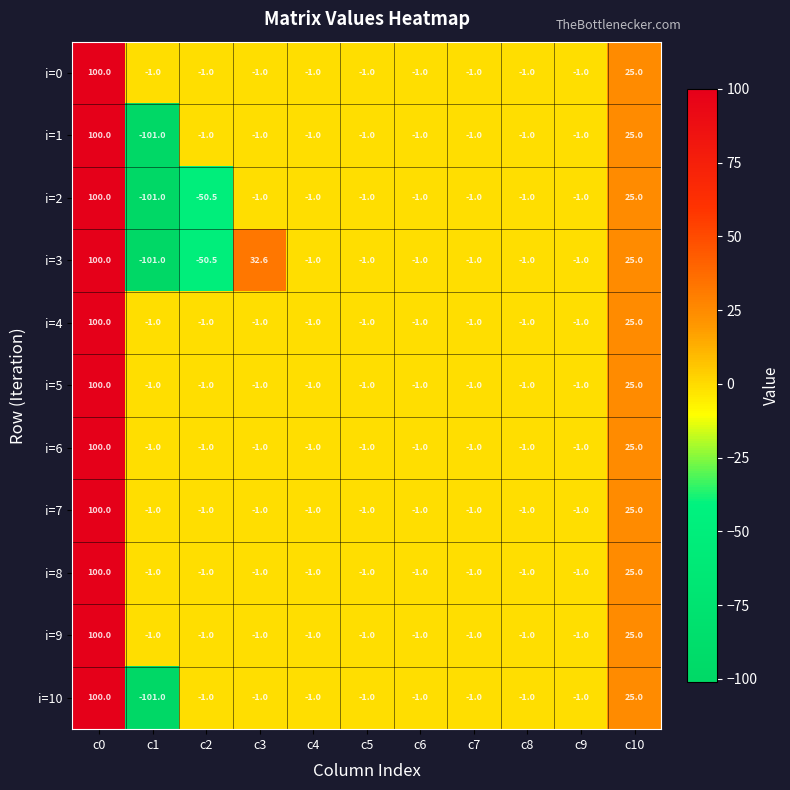

What is the average value of the i=2 series?

-3.0